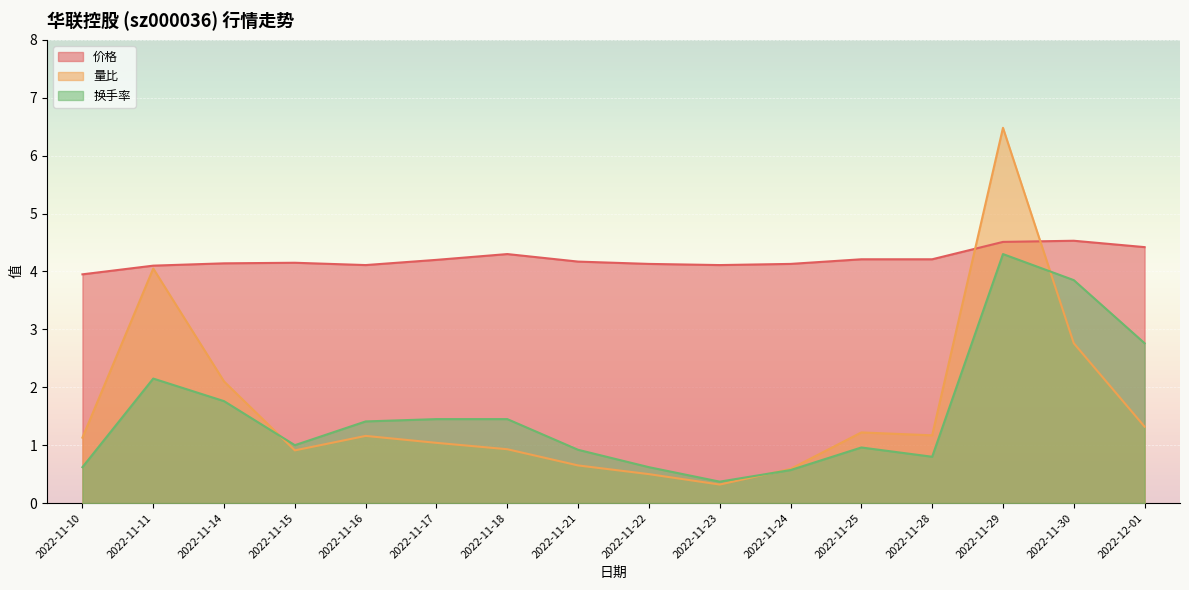

The value of 换手率 at 2022-11-15 is 1.0. True or false?

True